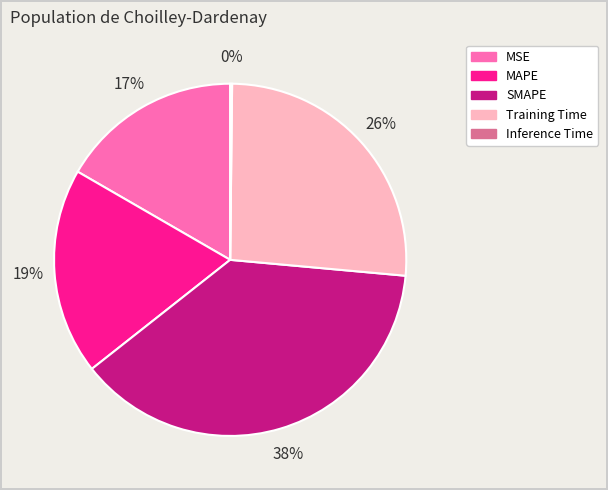

To the nearest percent, what is the difference between the largest and smallest slice percentages?

38%